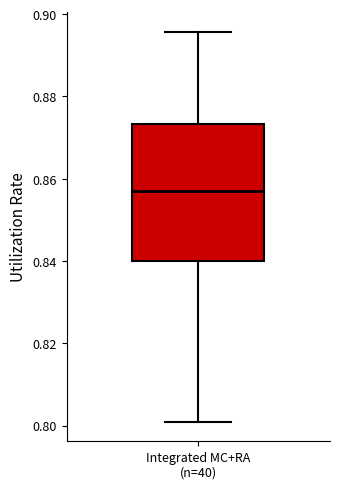

Where is the upper edge of the box for Integrated MC+RA (n=40) on the y-axis? The values are not printed on the chart, so give them approximately, as read against the axis.

0.874